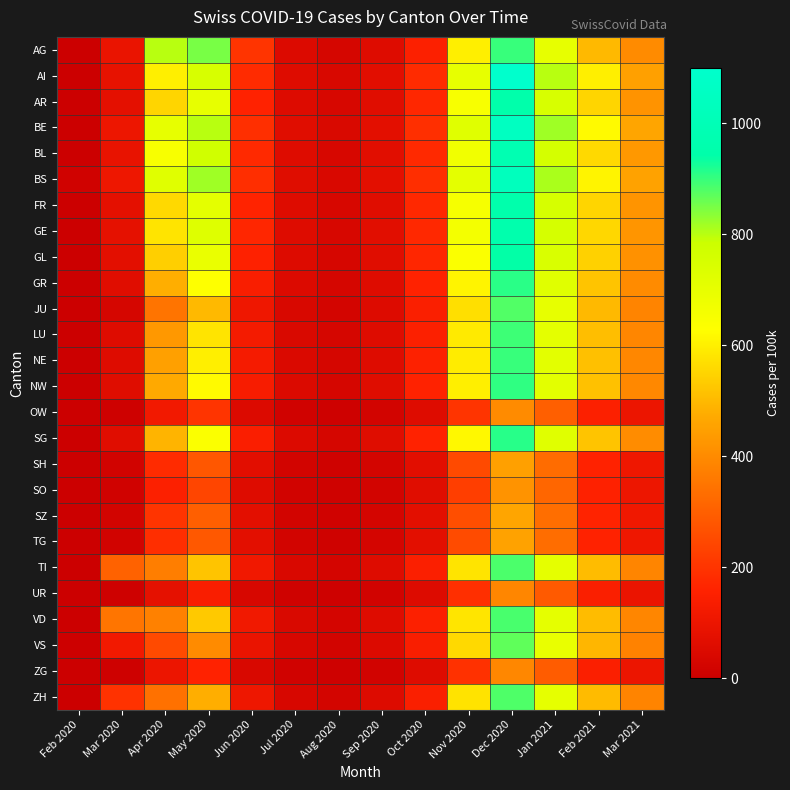

What is the difference between the highest and lowest values at Jan 2021?

530